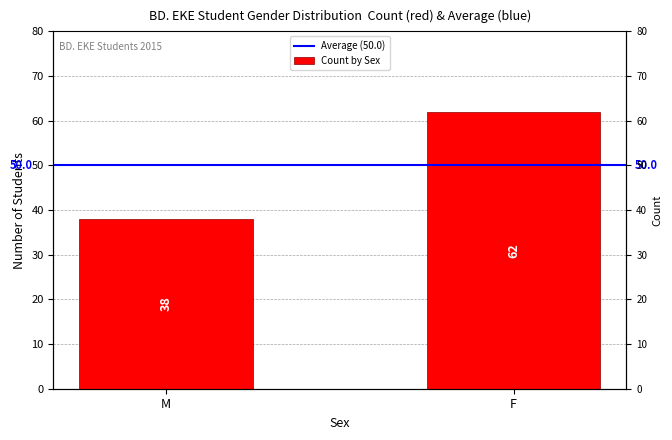

Where is Count by Sex nearest to the value 50?

M